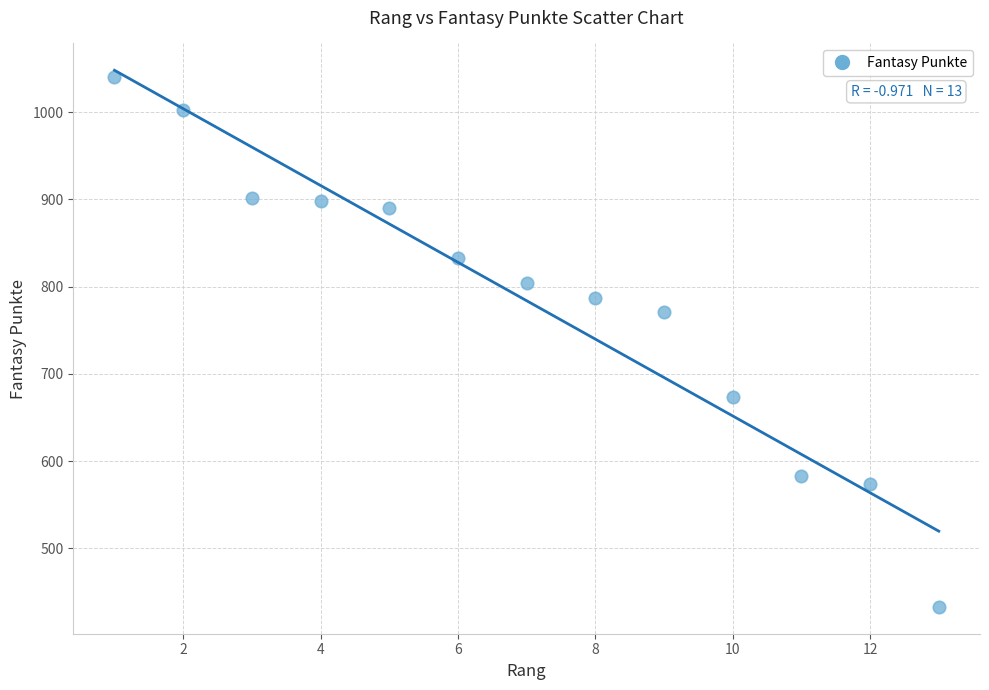

What is the range of Y values (max minus min)?

607